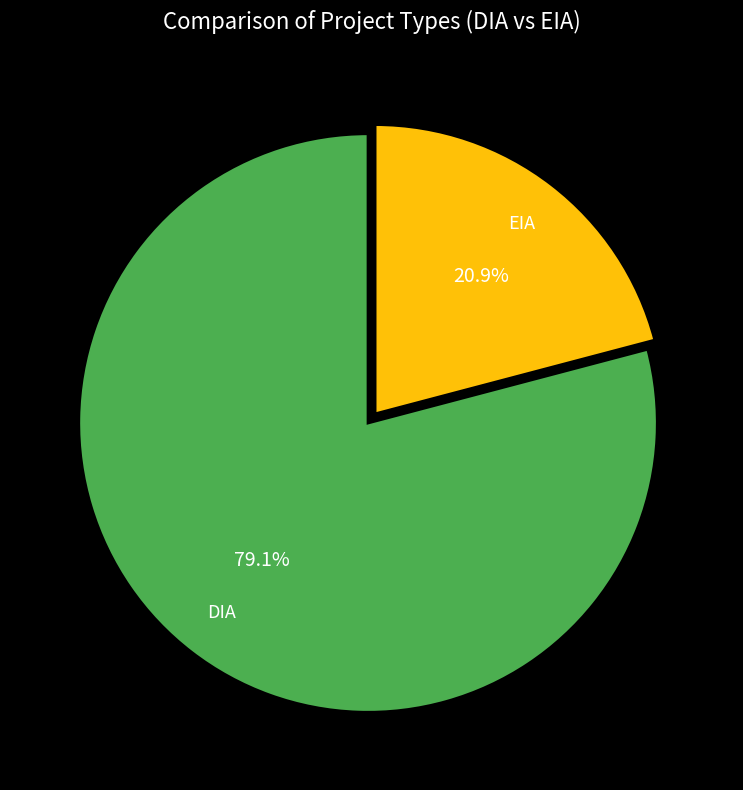

Does any single category account for the majority?

Yes